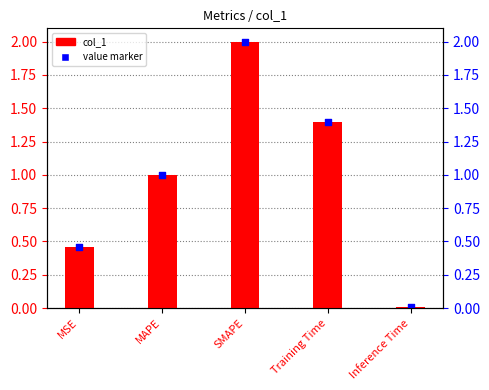

Which series contains the highest Y value?

col_1